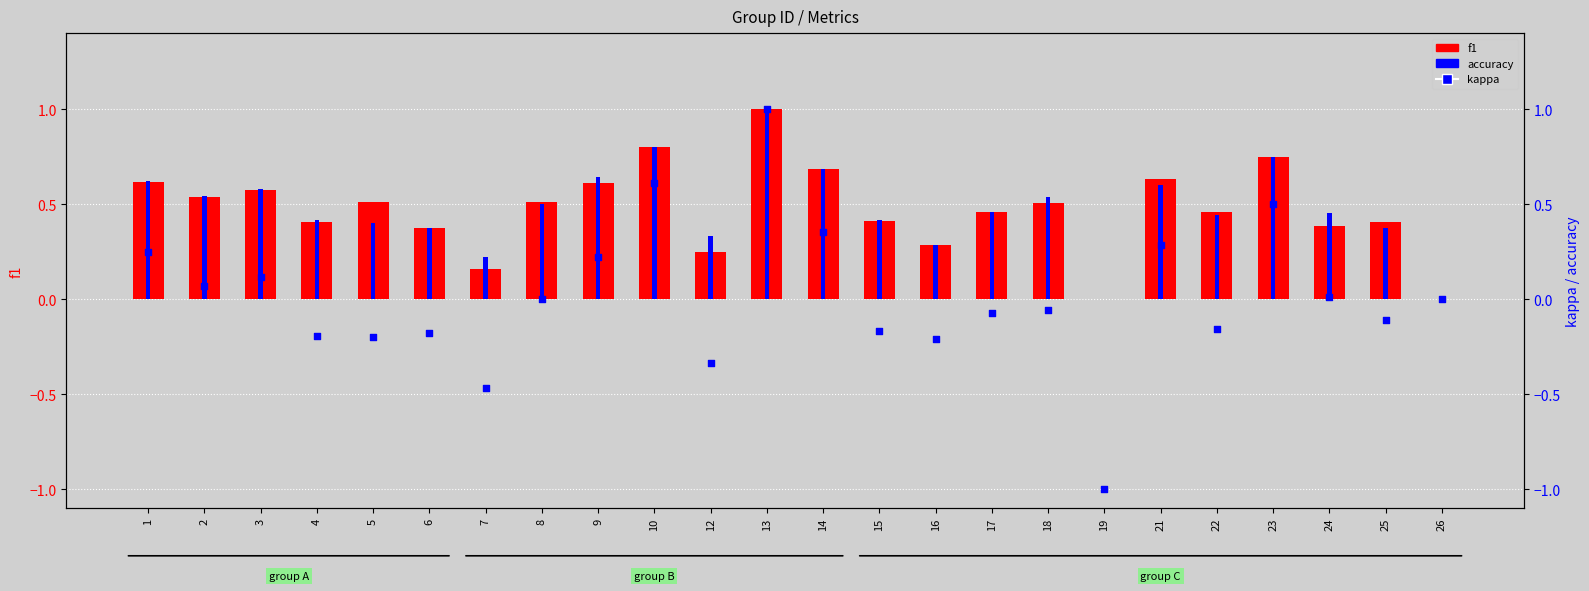

Is the value of accuracy at 5 greater than the value of kappa at 9?

Yes